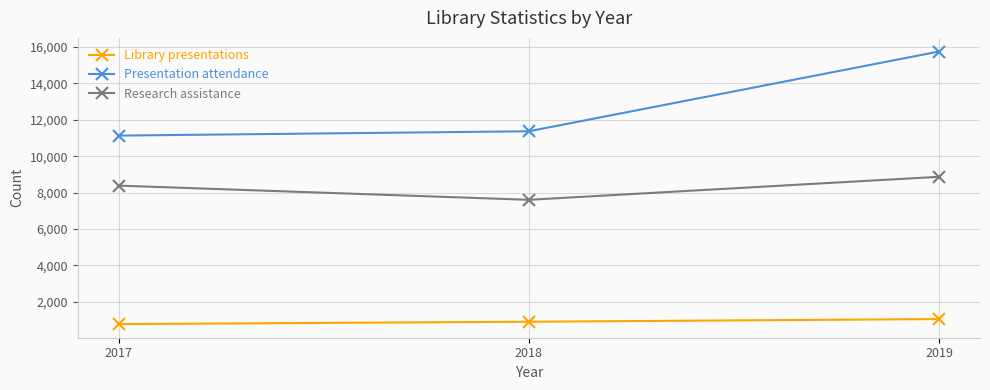

The Library presentations series shows 768 at 2017. True or false?

True